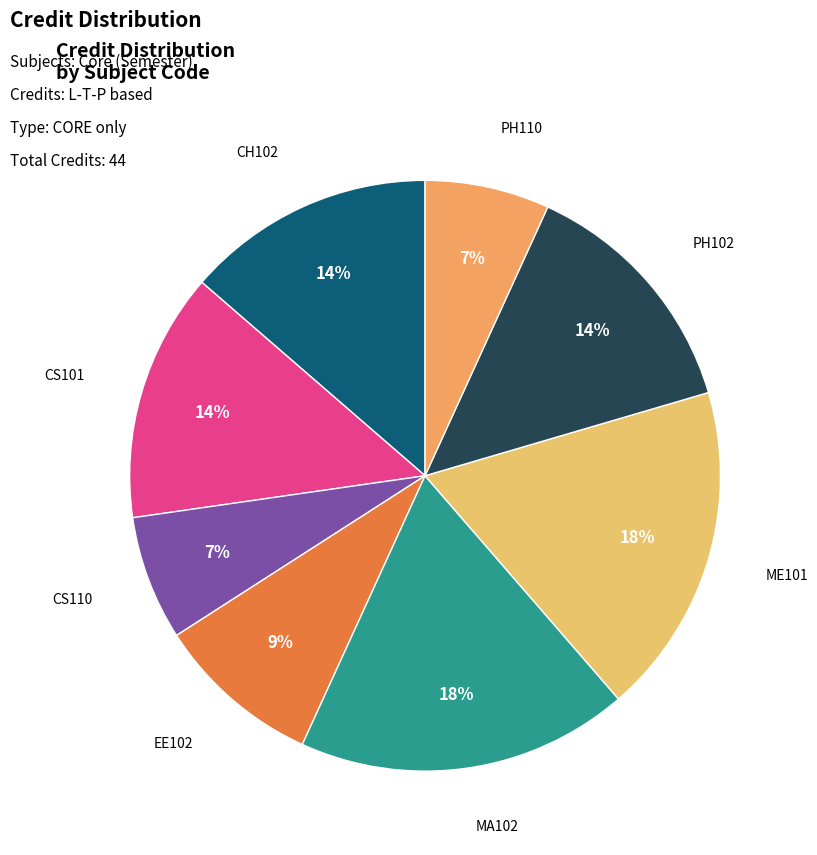

Which has a higher value, CH102 or ME101?

ME101